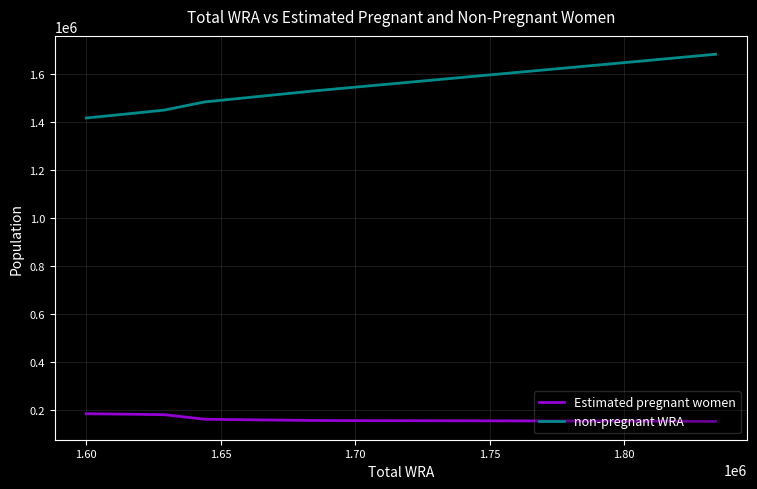

Which series has the widest spread of values?

non-pregnant WRA